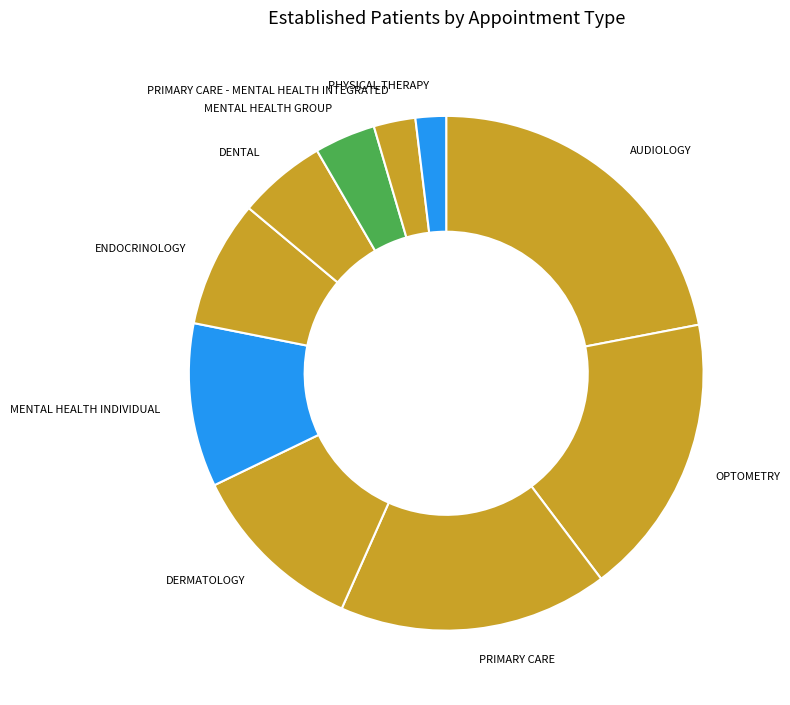

Is there any slice that represents more than half of the pie?

No